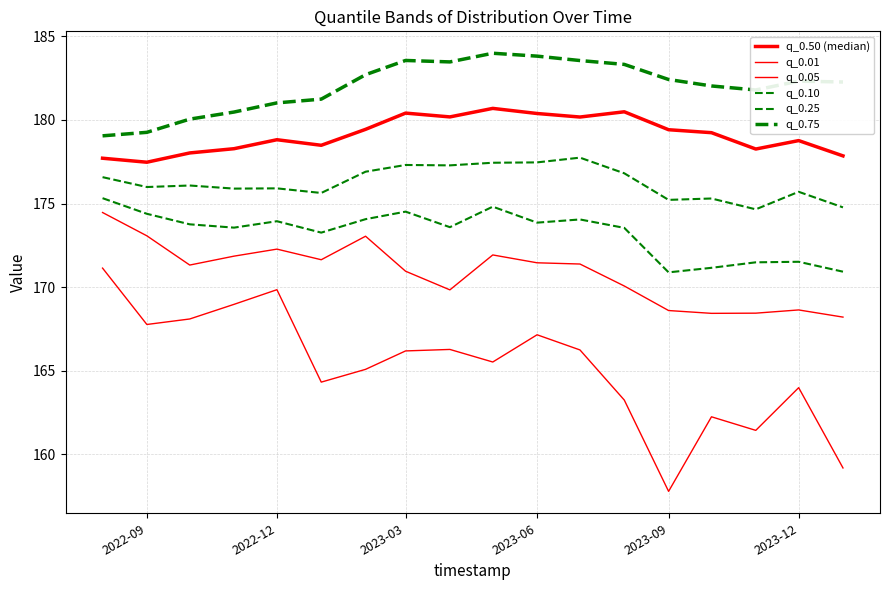

How many lines are shown in the chart?

6